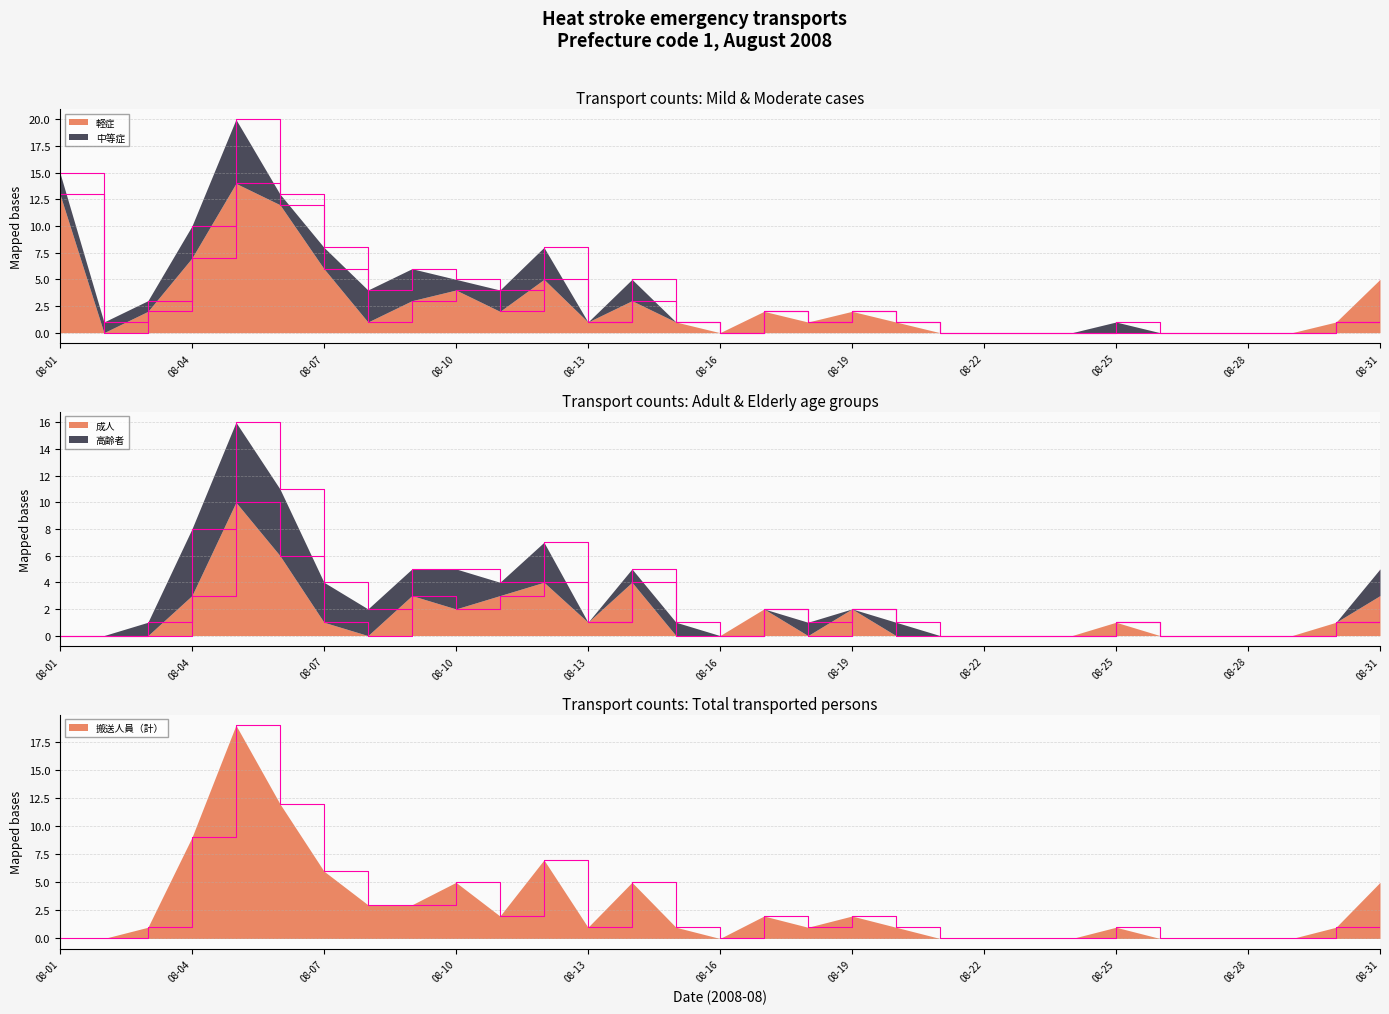

Which category has the lowest value in the 成人 series?

08-01